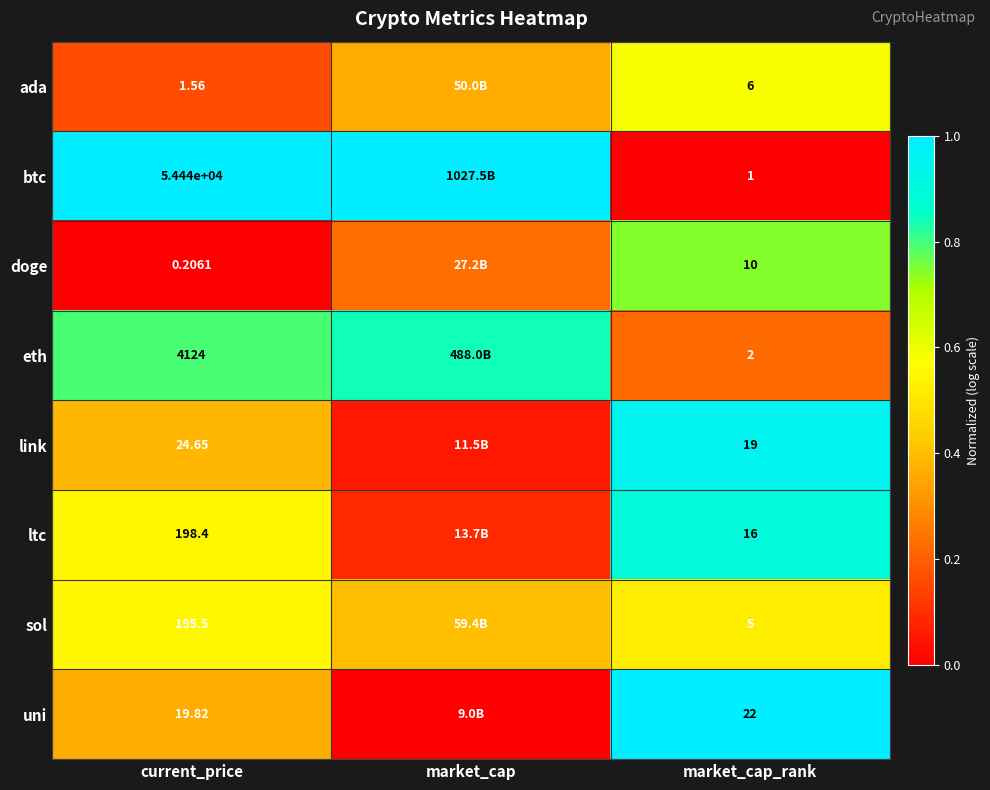

At market_cap_rank, list the series in order from largest to smallest.

uni, link, ltc, doge, ada, sol, eth, btc